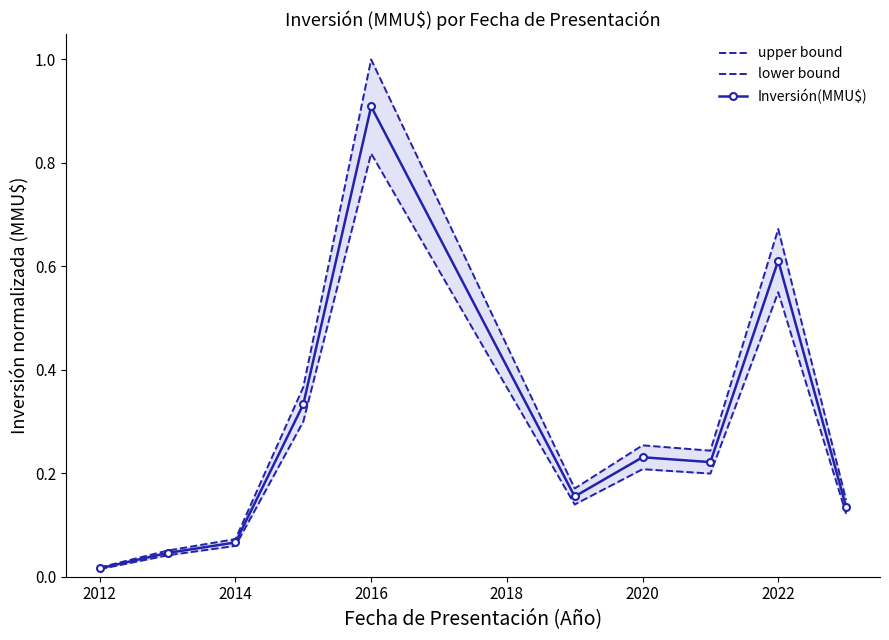

True or false: Inversión(MMU$) has more than 2 points higher than both neighbors.

True